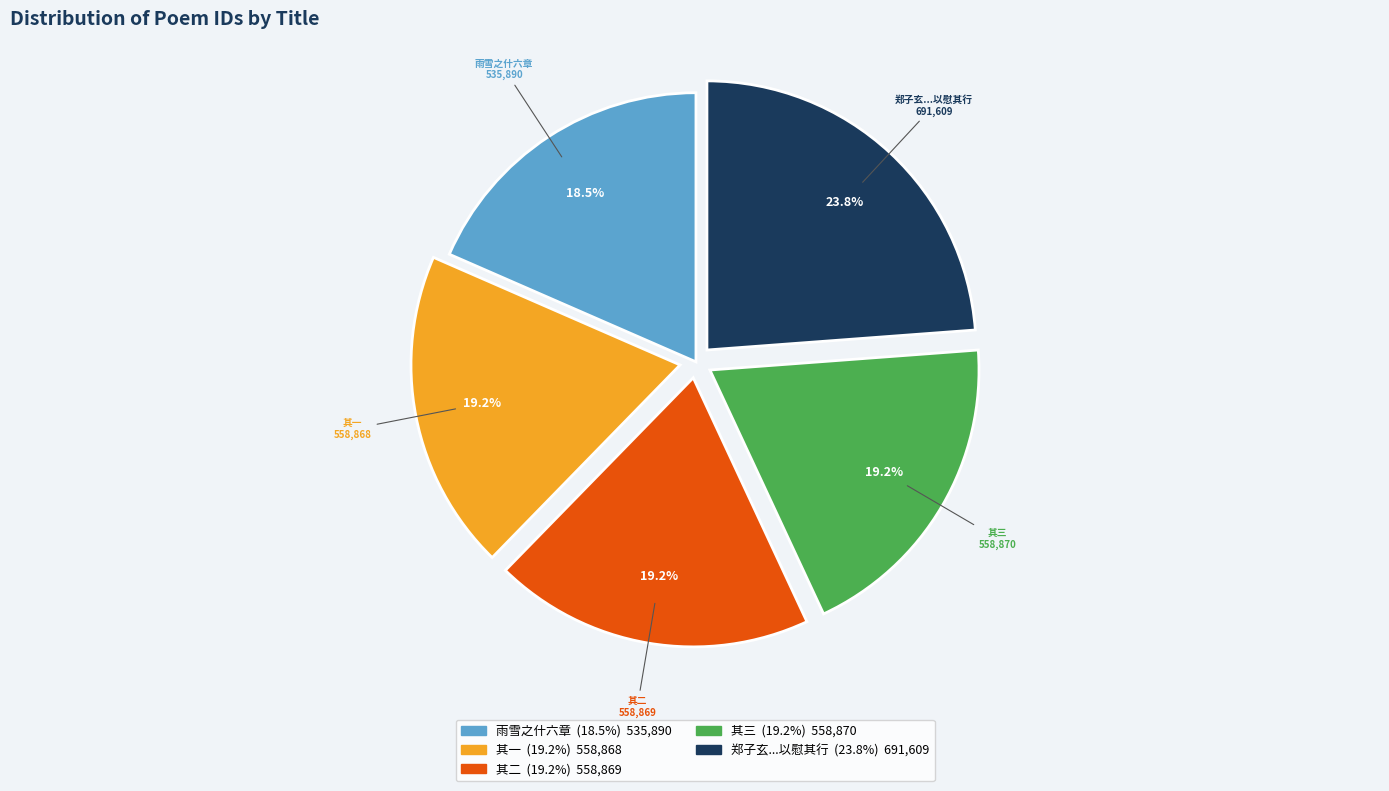

How many slices are in this pie chart?

5